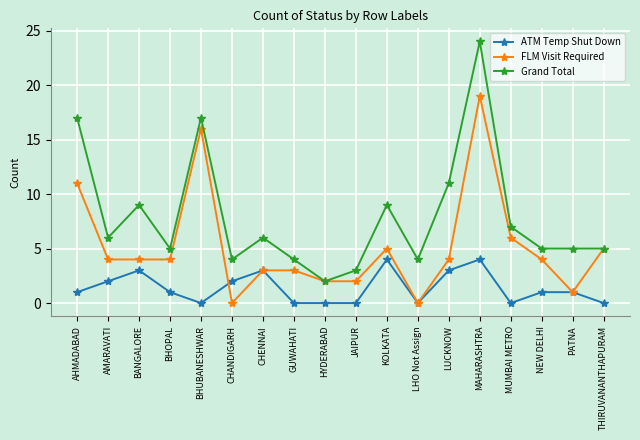

True or false: FLM Visit Required and ATM Temp Shut Down cross at least once.

True